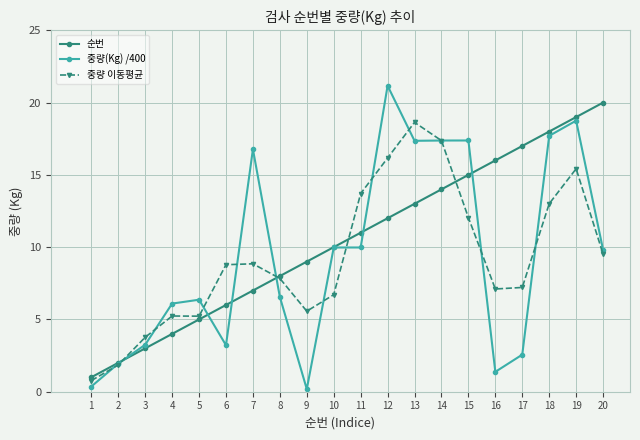

List the series in order of their peak value, lowest first.

중량 이동평균, 순번, 중량(Kg) /400